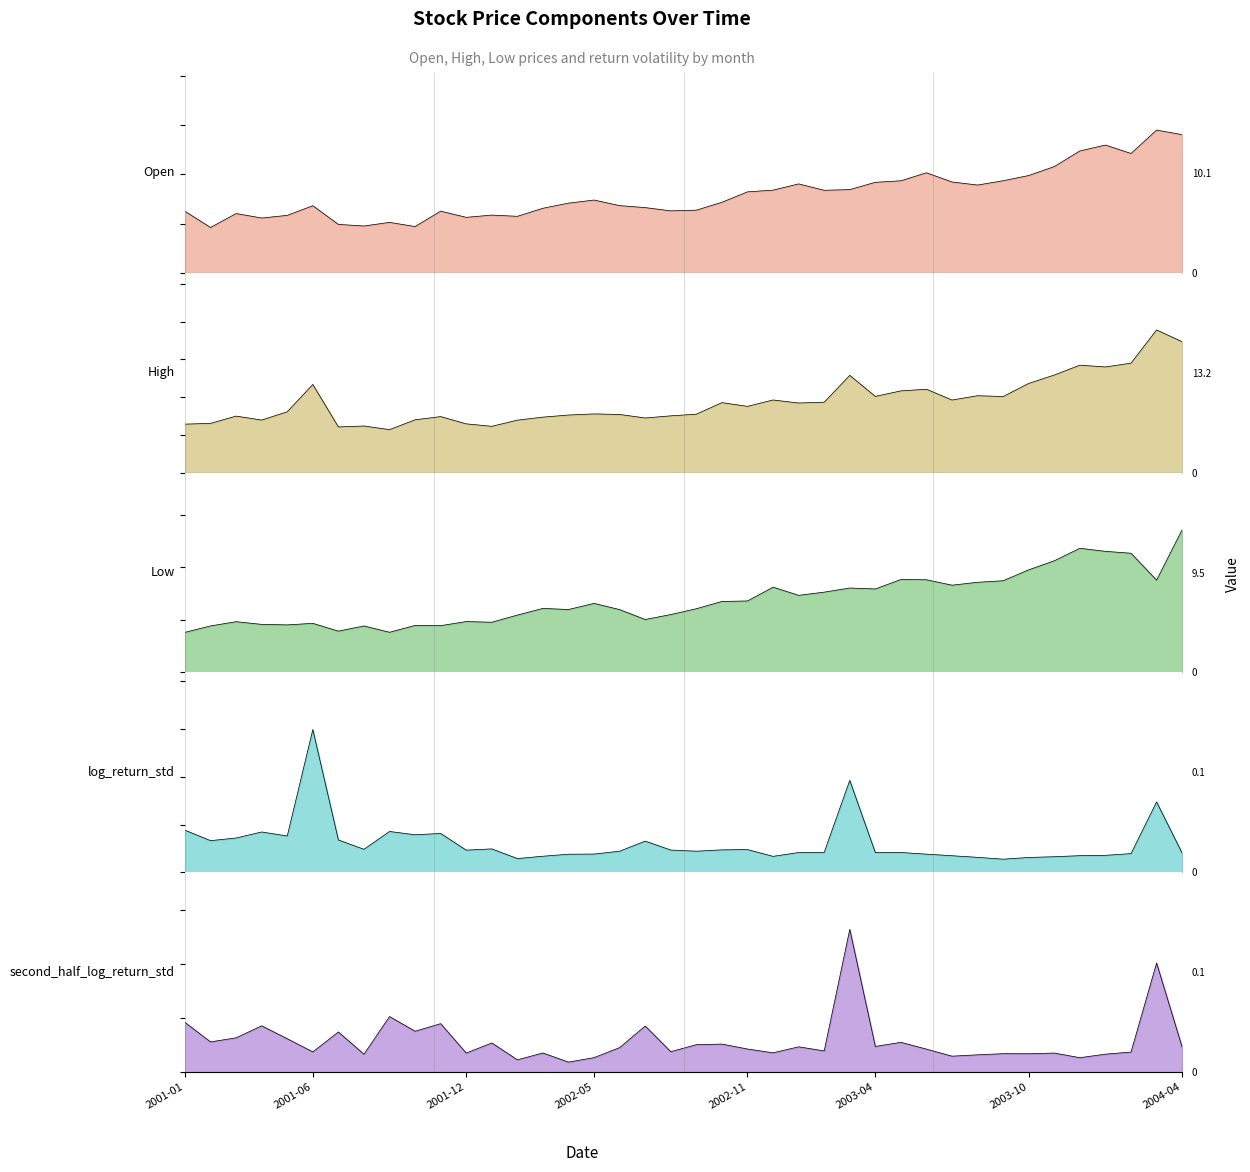

In log_return_std, how many points are lower than both neighbors (excluding endpoints)?

10